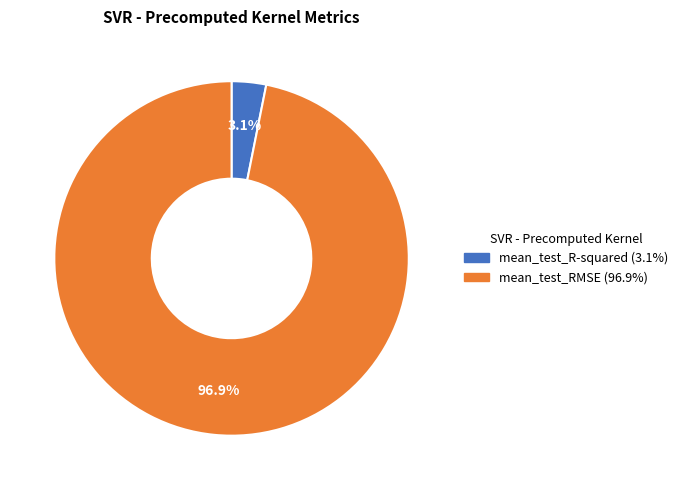

To the nearest percent, what is the difference between the largest and smallest slice percentages?

94%